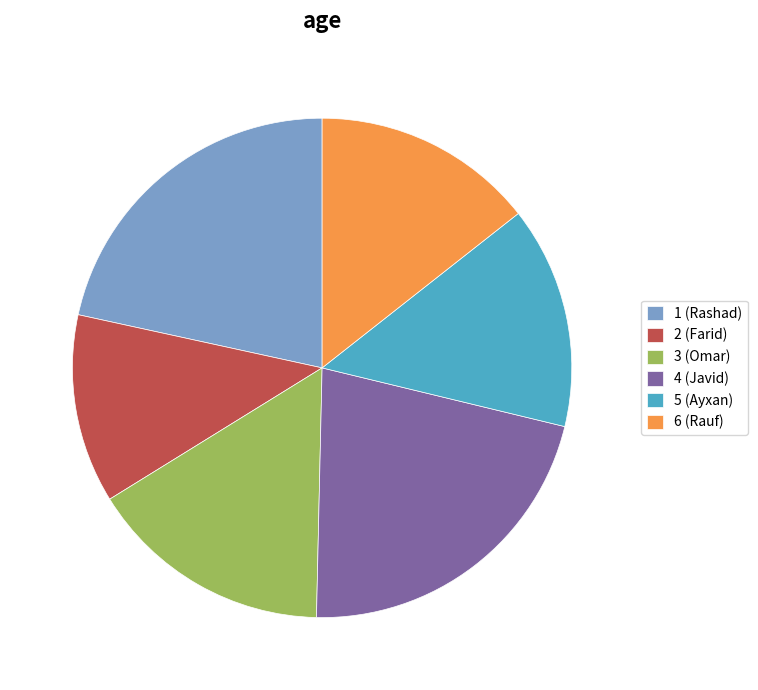

Is there any slice that represents more than half of the pie?

No